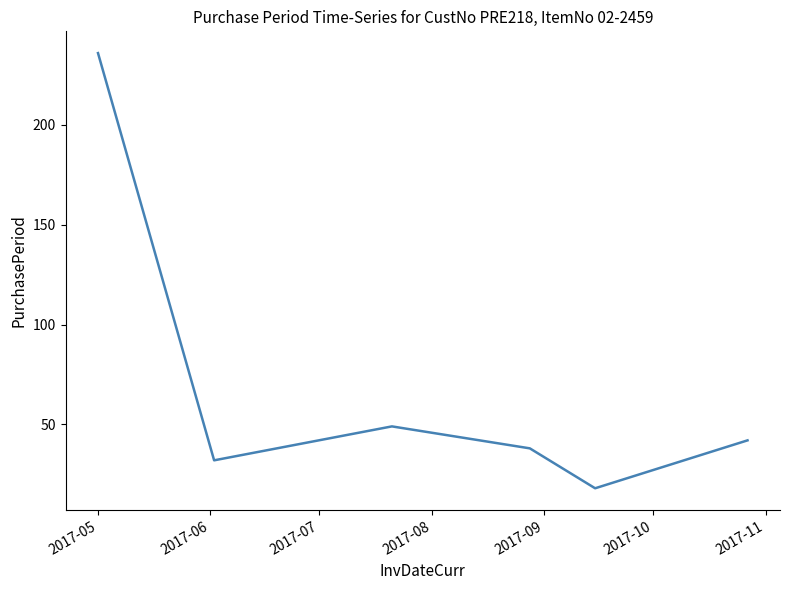

What is the smallest value displayed?

18